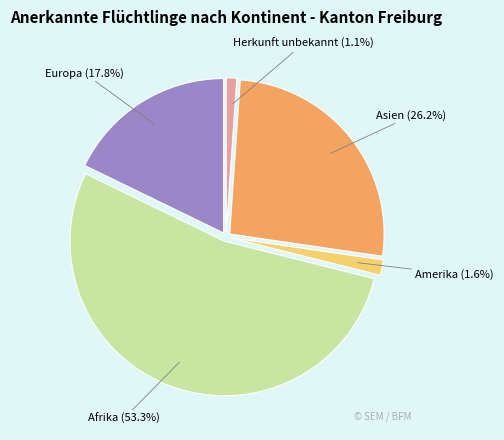

Is there any slice that represents more than half of the pie?

Yes